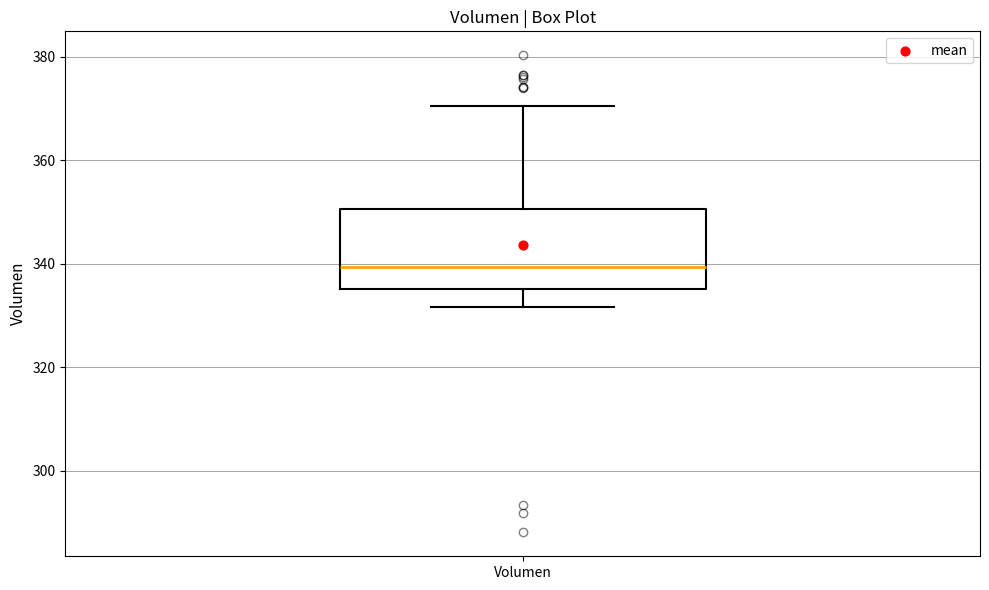

Transcribe this box plot: give where the median line is, the range the box spans, and where the two whiskers end, as read against the y-axis. The values are not printed on the chart, so give them approximately, as read against the axis.

median 340, box 336 to 350, whiskers 332 to 370